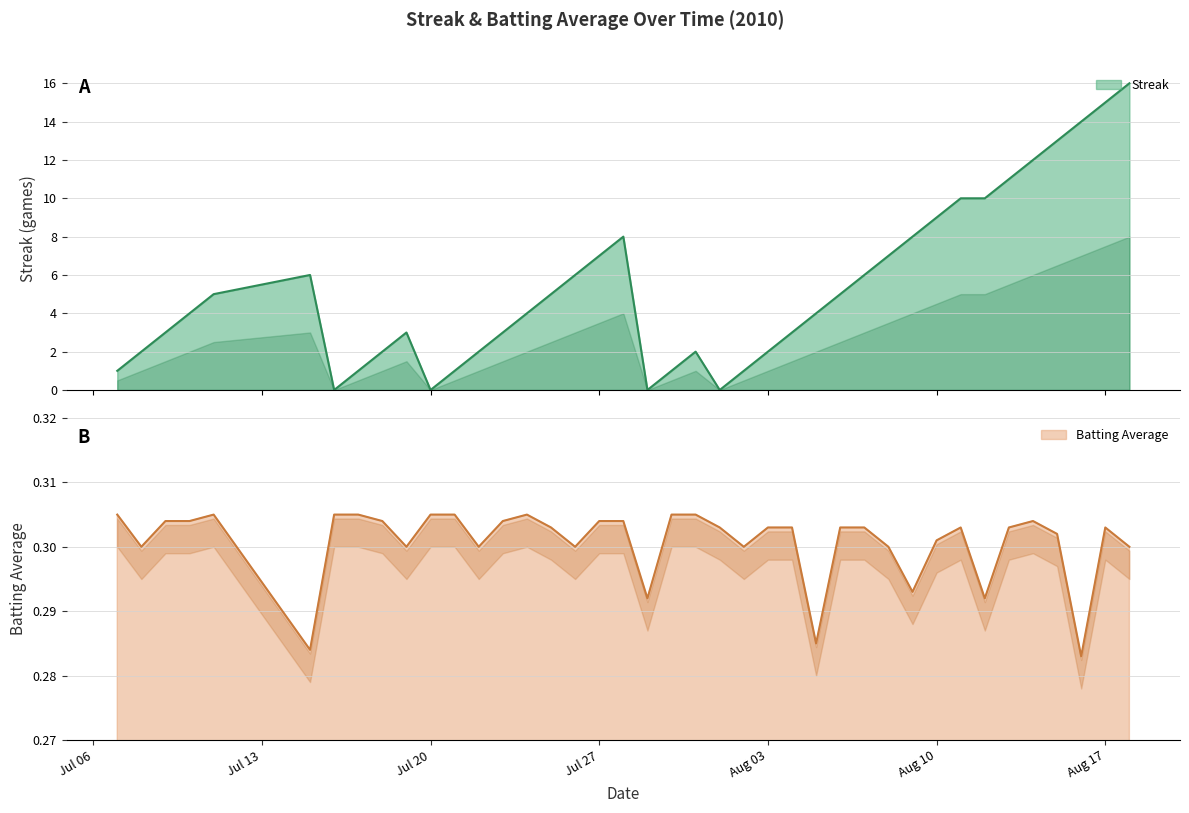

Is the value of Batting Average1 at 8 greater than the value of Streak at 24?

No